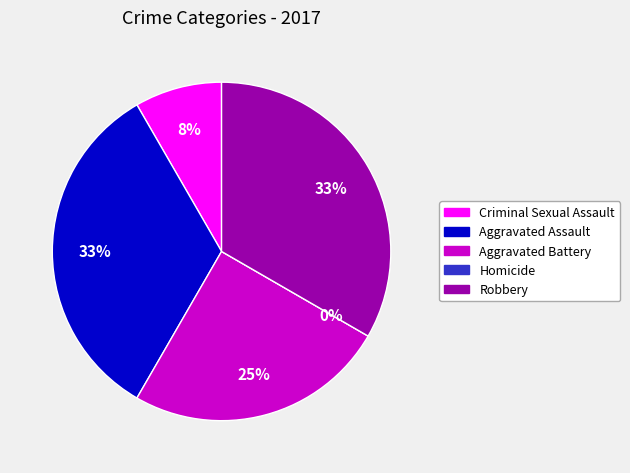

How much of the chart is everything except Criminal Sexual Assault?

91.7%